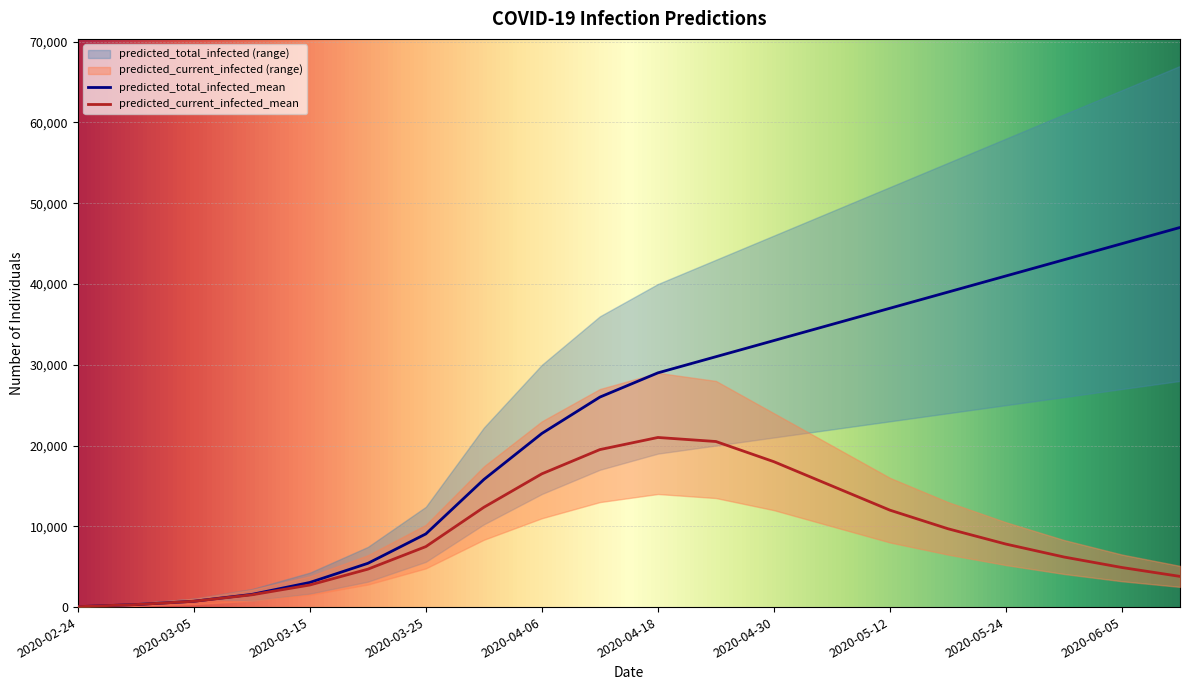

At which category does predicted_total_infected_lower reach its first local valley?

2020-03-10